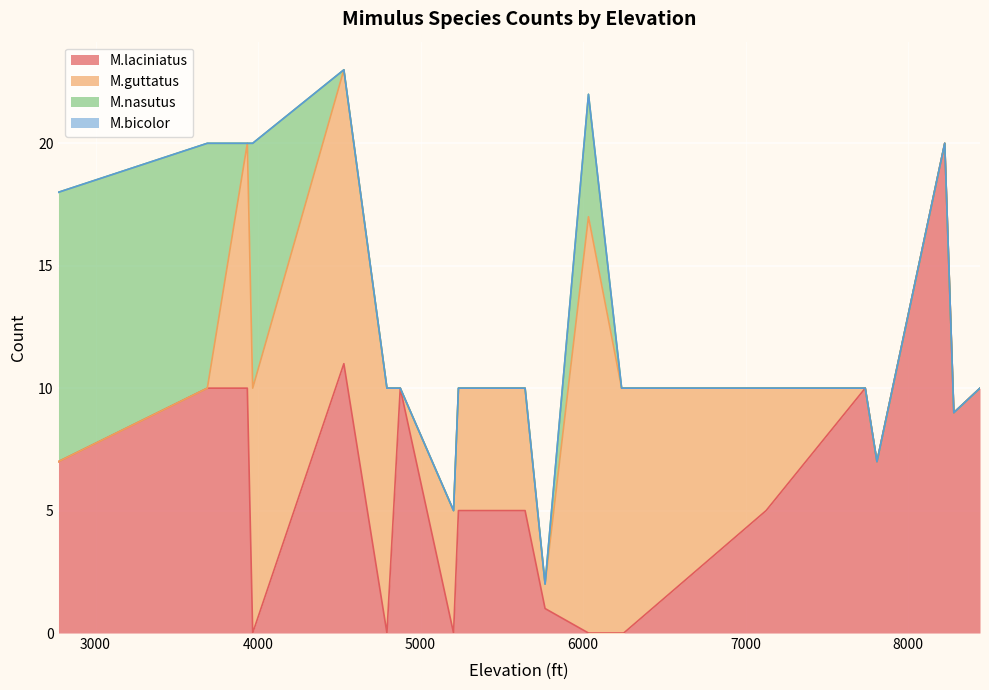

What is the maximum value for M.laciniatus?

20